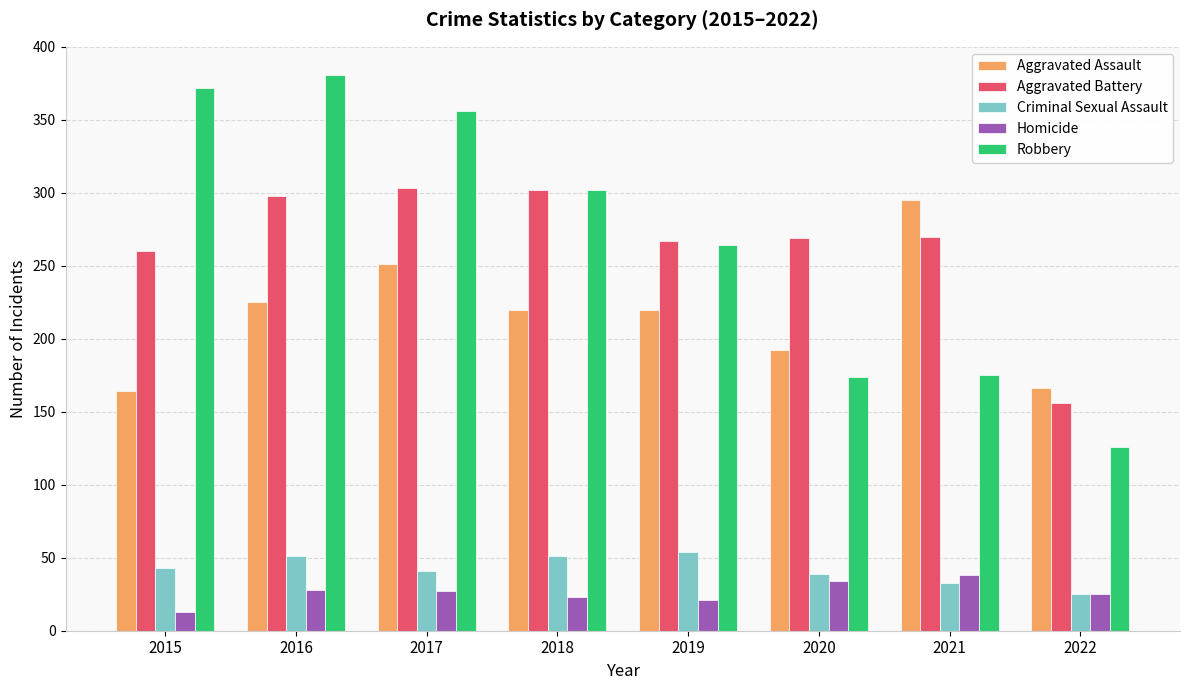

At which label does Aggravated Battery first exceed 270?

2016